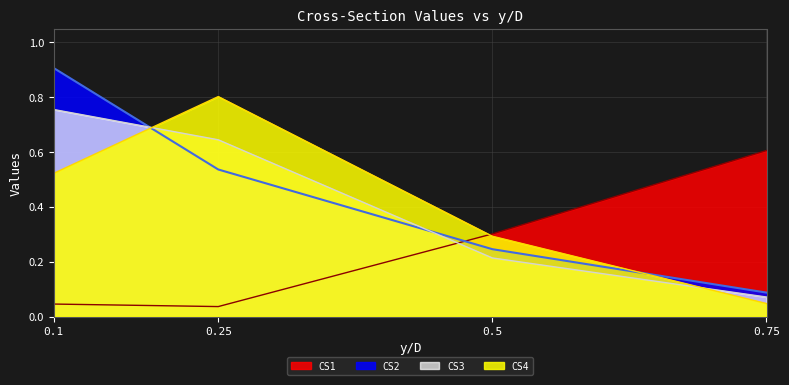

What is the sum of all CS3 values?

1.7